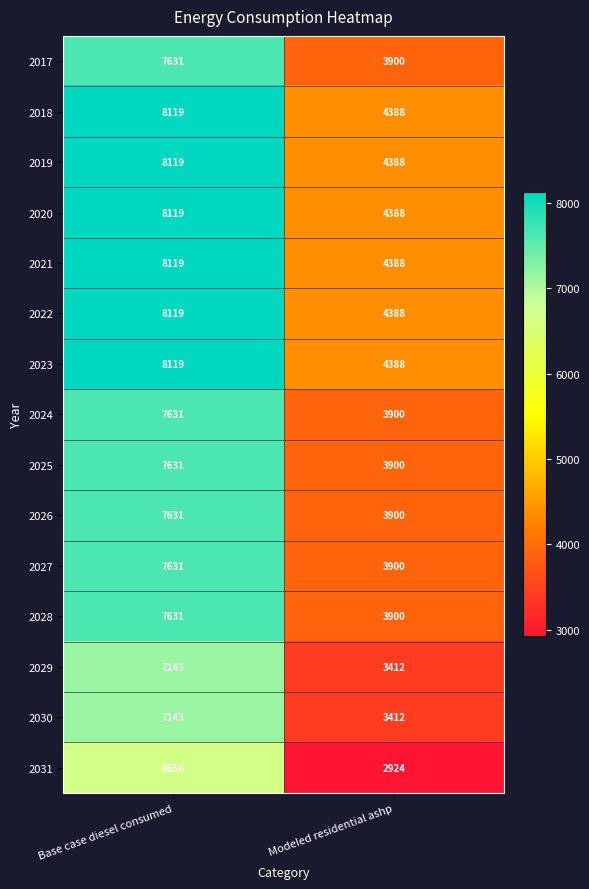

At which category is the sum across all series the highest?

Base case diesel consumed